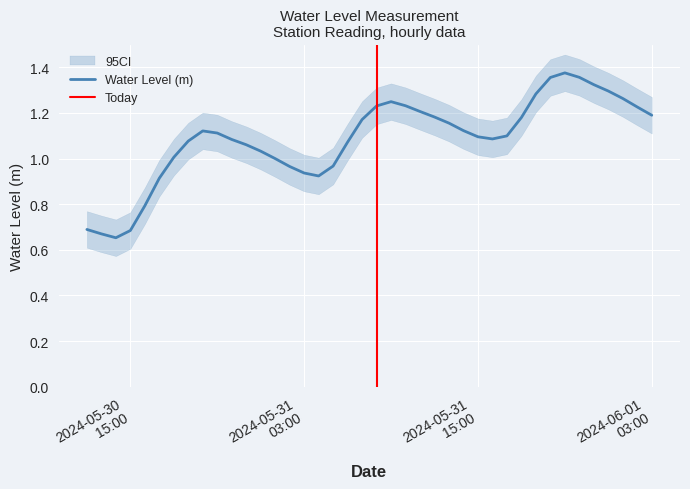

What is the label of the 3rd point from the right?

2024-06-01 01:00:00